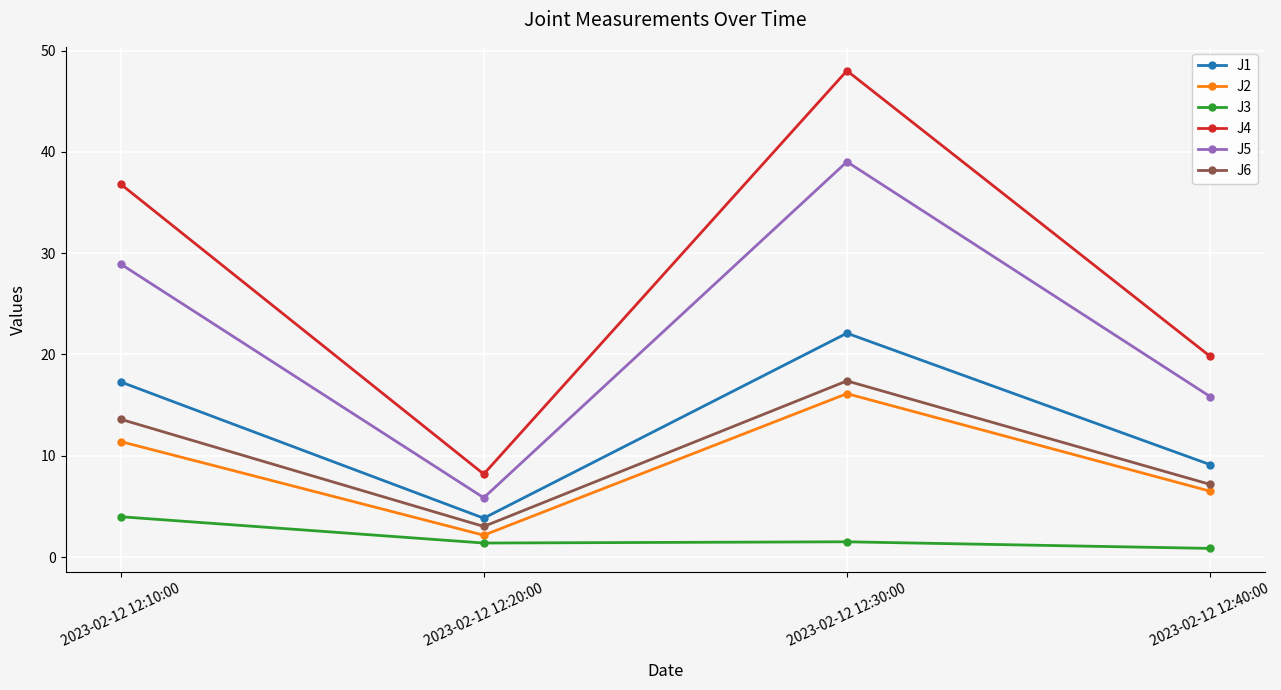

True or false: J6 and J1 intersect in this chart.

False